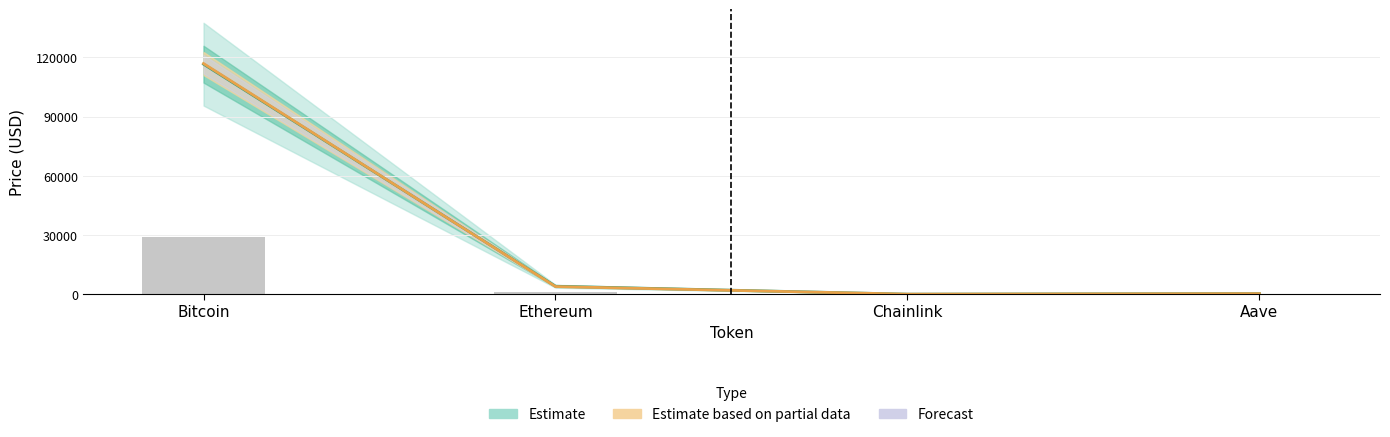

At which label does price24hAgo reach its minimum?

Chainlink